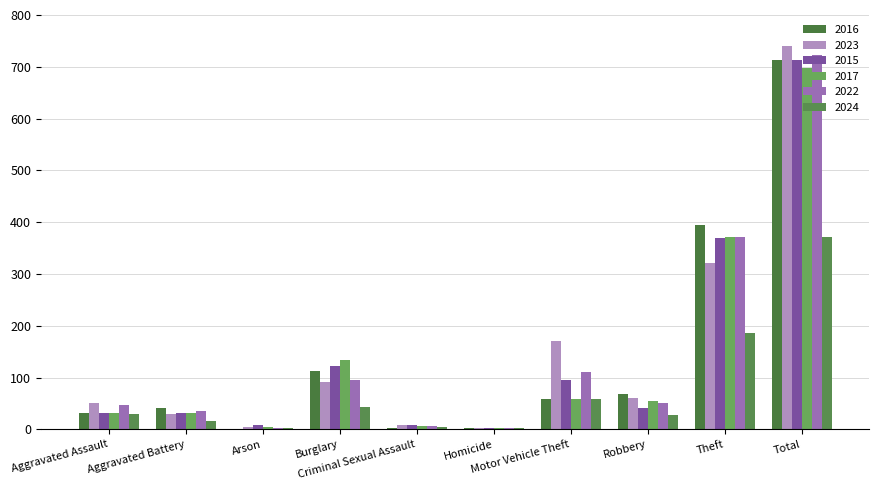

The value of 2017 at Arson is 5. True or false?

True